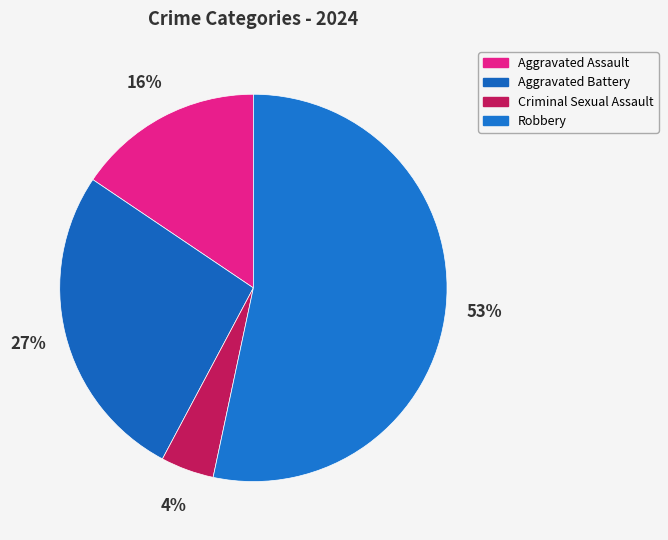

The Aggravated Assault slice represents 27% of the pie. True or false?

False